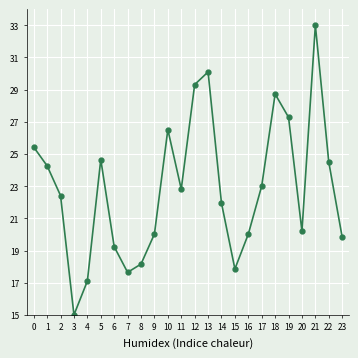

What is the maximum value shown in the chart?

33.0